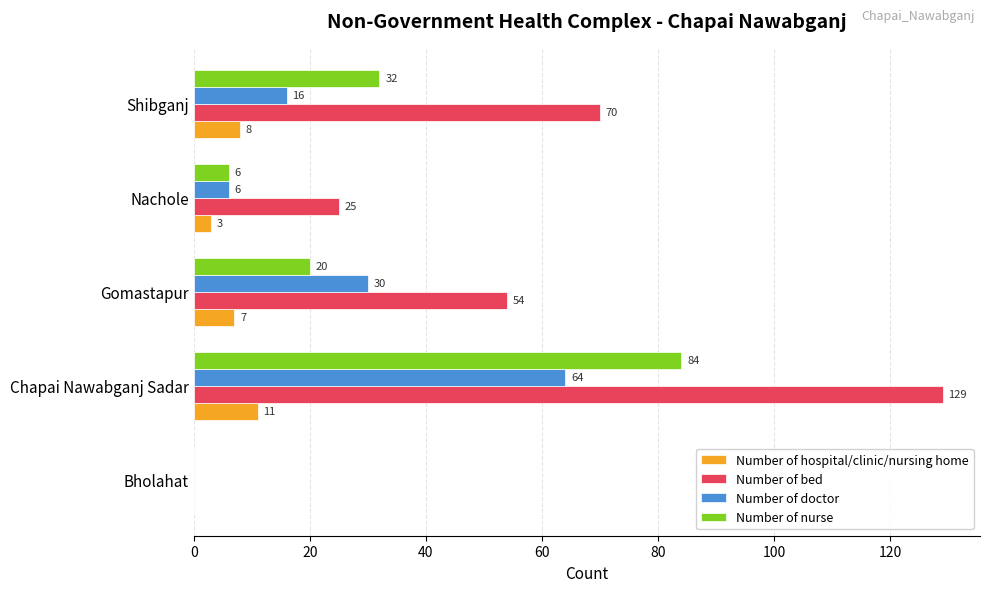

What is the sum of the Number of bed values at Bholahat and Nachole?

25